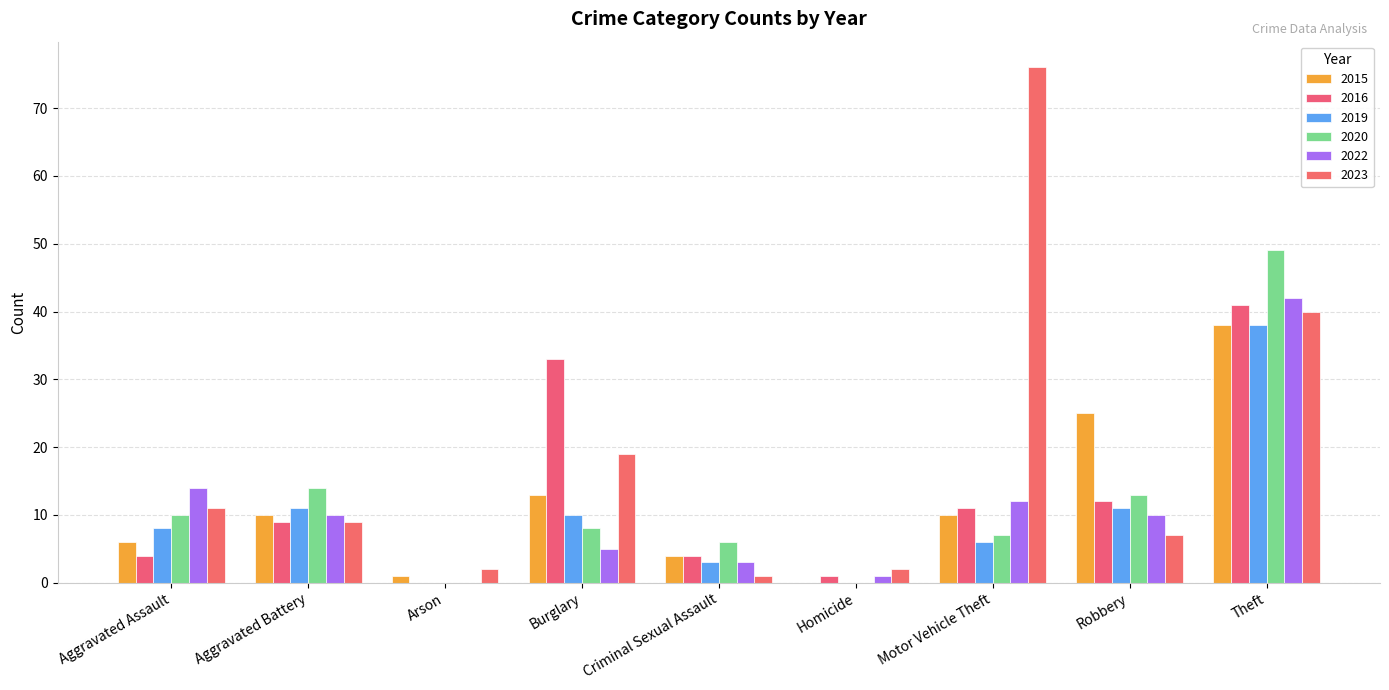

The value of 2019 at Homicide is 0. True or false?

True